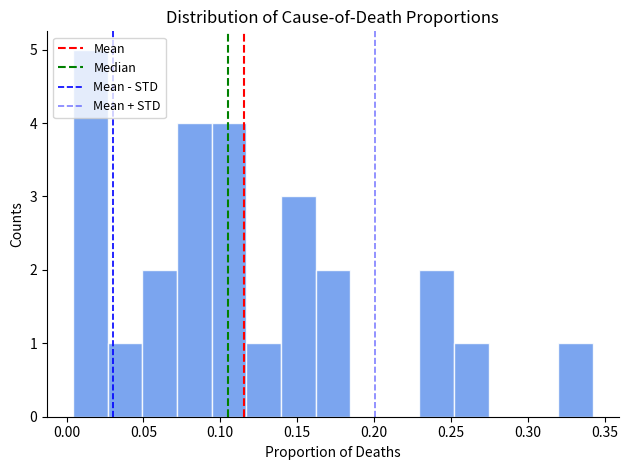

Reading left to right, list every bar in this chart as the range it spans on the x-axis followed by its height. Neither the bar edges nor the heights are printed on the chart, so give them approximately, as read against the axes.

0.005 to 0.025: 5
0.025 to 0.050: 1
0.050 to 0.070: 2
0.070 to 0.095: 4
0.095 to 0.115: 4
0.115 to 0.140: 1
0.140 to 0.160: 3
0.160 to 0.185: 2
0.185 to 0.205: 0
0.205 to 0.230: 0
0.230 to 0.250: 2
0.250 to 0.275: 1
0.275 to 0.295: 0
0.295 to 0.320: 0
0.320 to 0.340: 1